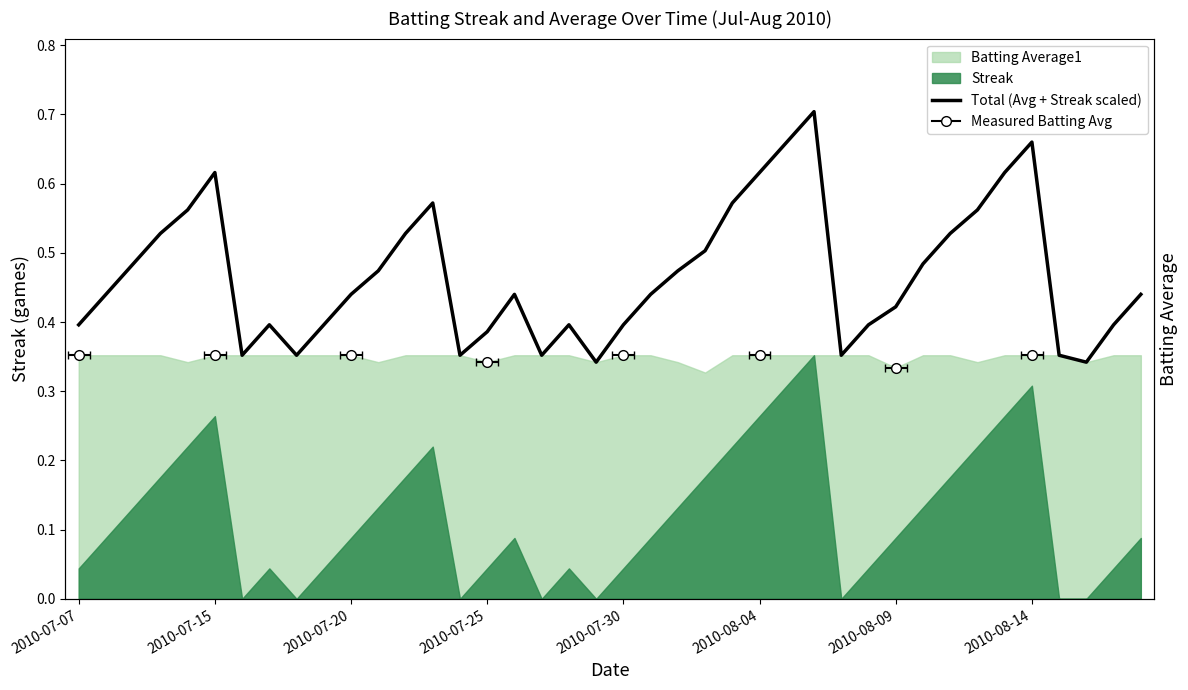

What is the sum of the values at 17 and 37?

0.7